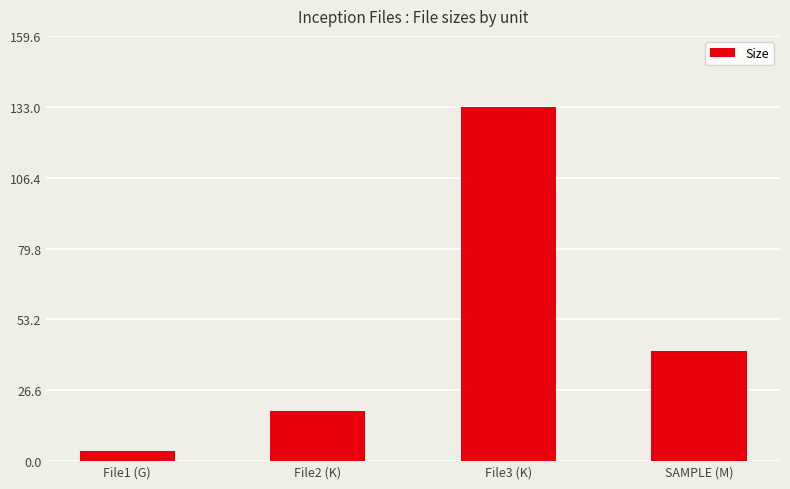

Reading right to left, transcribe all the data shown in this chart.

SAMPLE (M)=41.4	File3 (K)=133.0	File2 (K)=18.7	File1 (G)=3.8